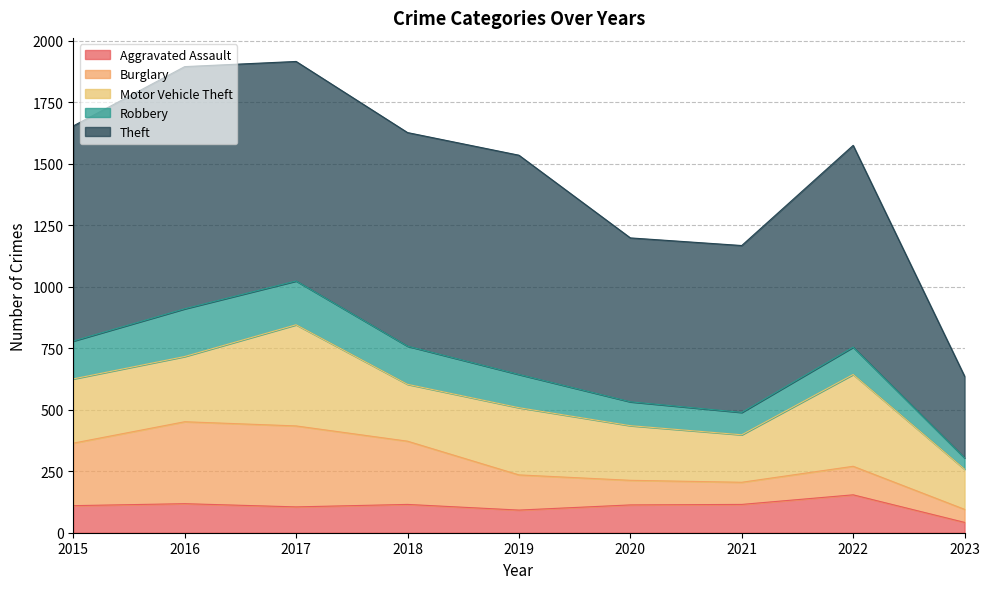

What is the value of the Motor Vehicle Theft point at the 3rd from the left?

411